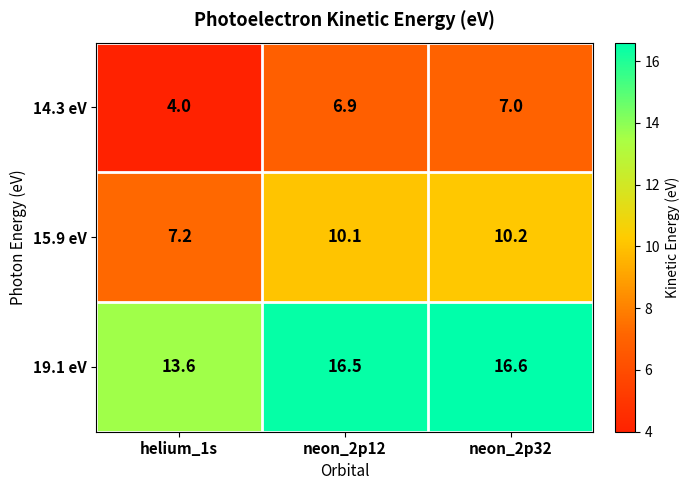

At neon_2p12, list the series in order from largest to smallest.

19.1 eV, 15.9 eV, 14.3 eV